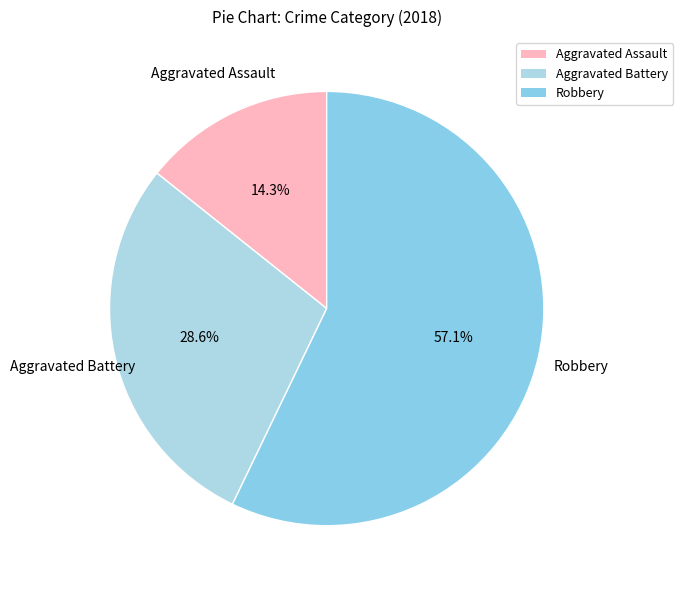

Does any single category account for the majority?

Yes